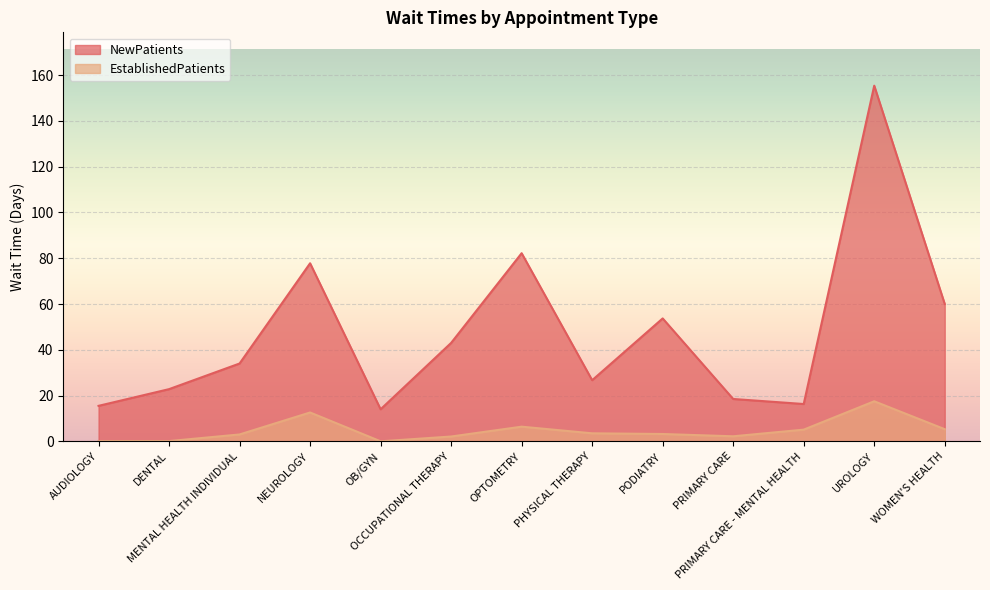

What position from the left is PRIMARY CARE?

10